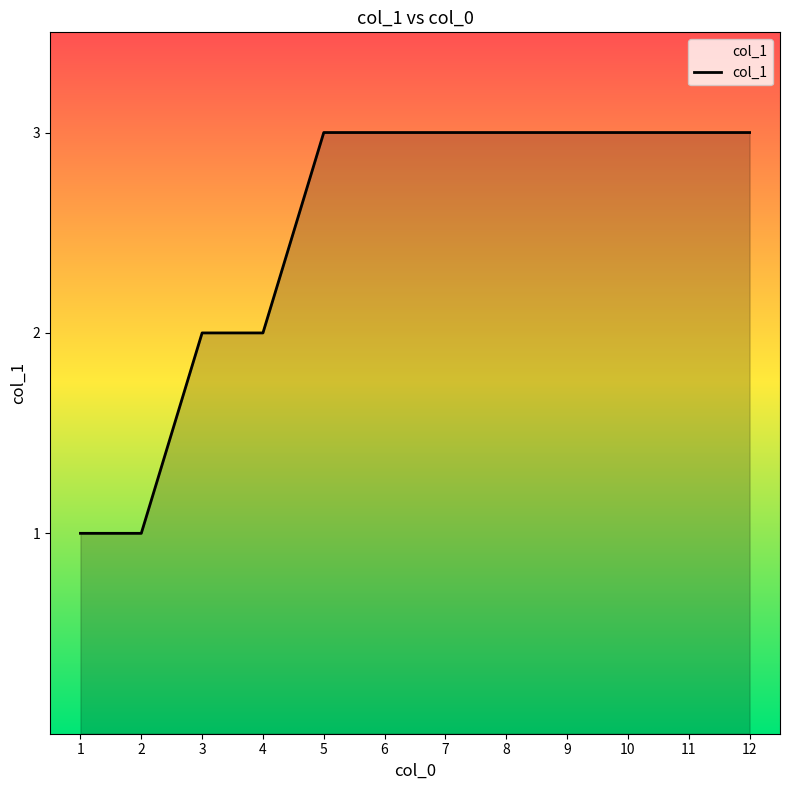

What is the maximum value shown in the chart?

3